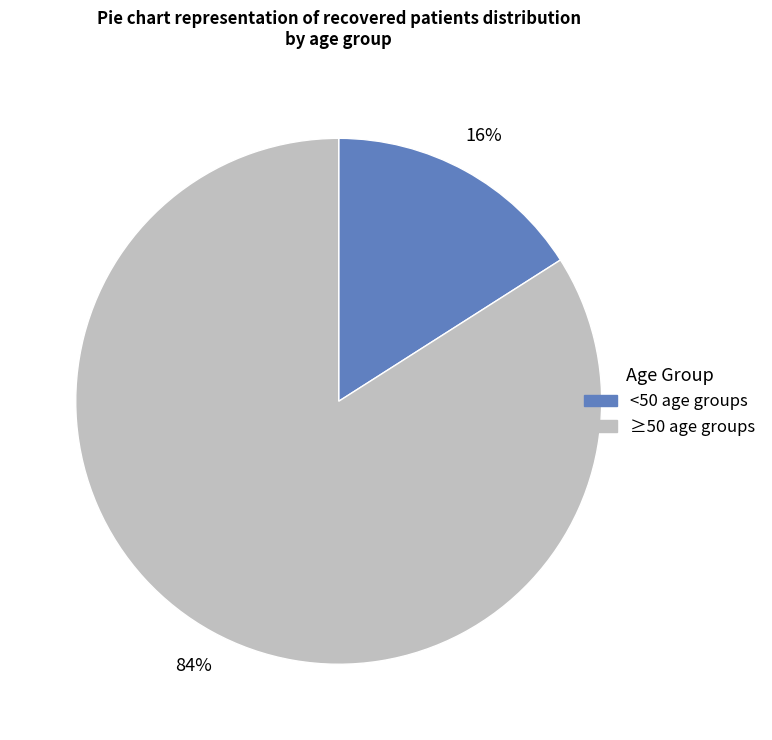

Does any single category account for the majority?

Yes